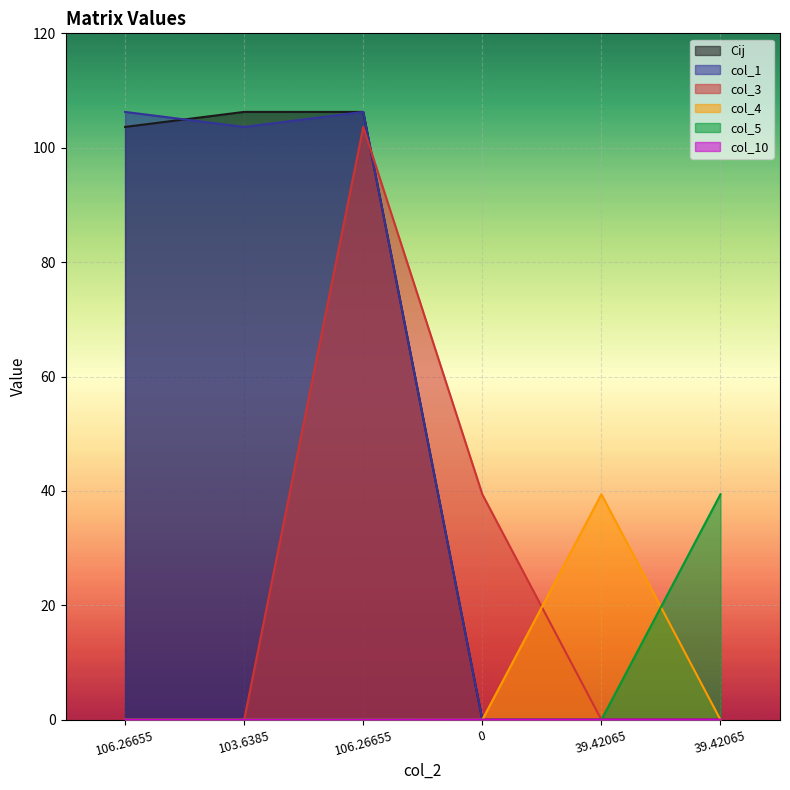

Which category has the highest value in the col_1 series?

106.26655